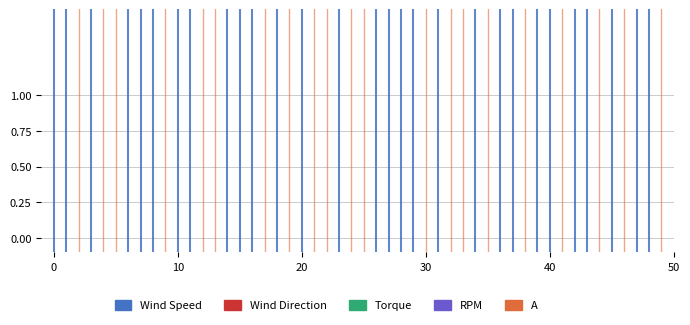

What is the sum of all values?

1